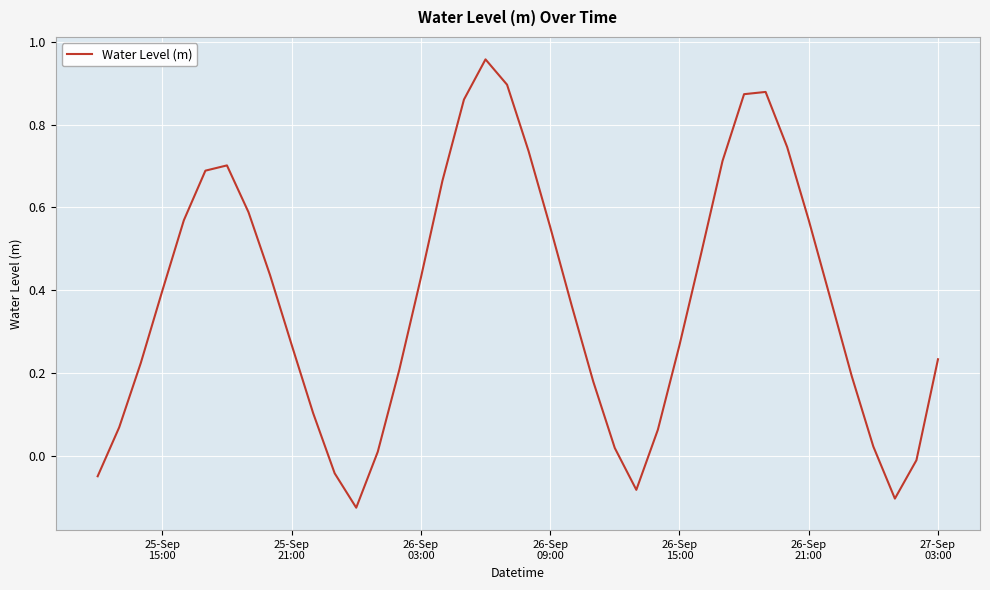

What is the sum of all values?

14.9